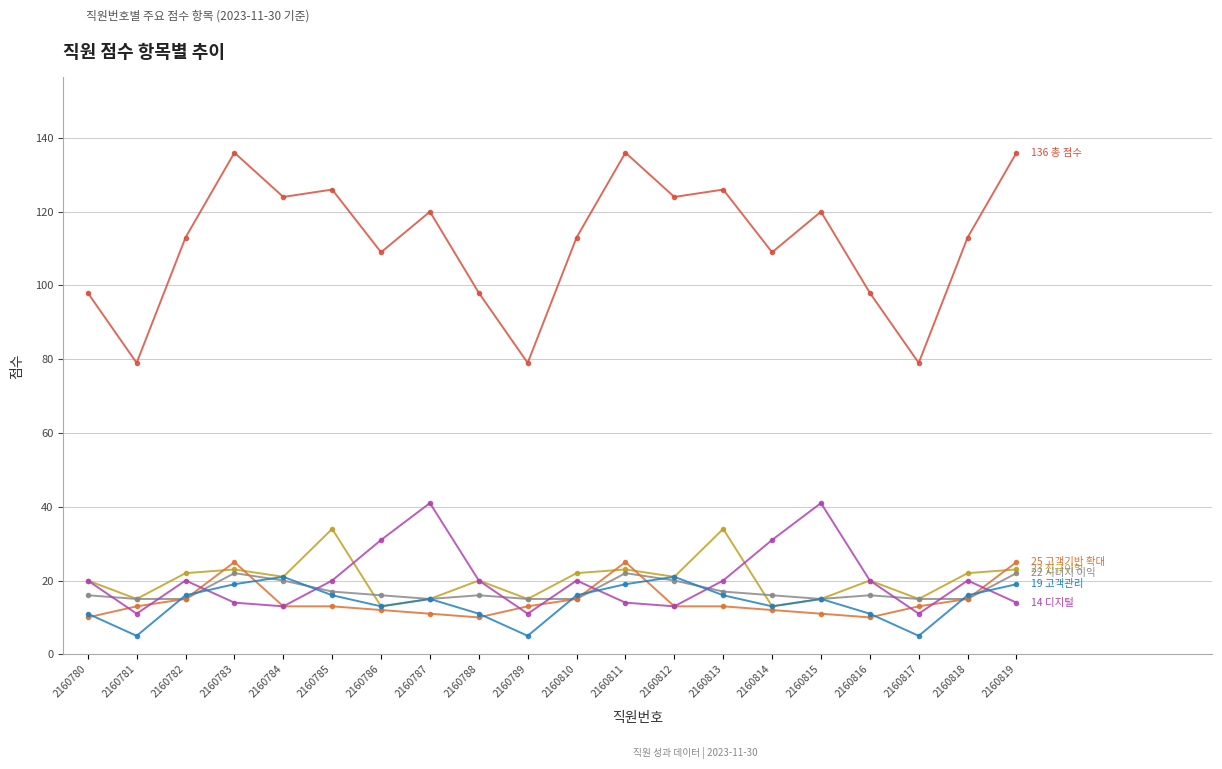

Is this an area chart (filled region under the line)?

No